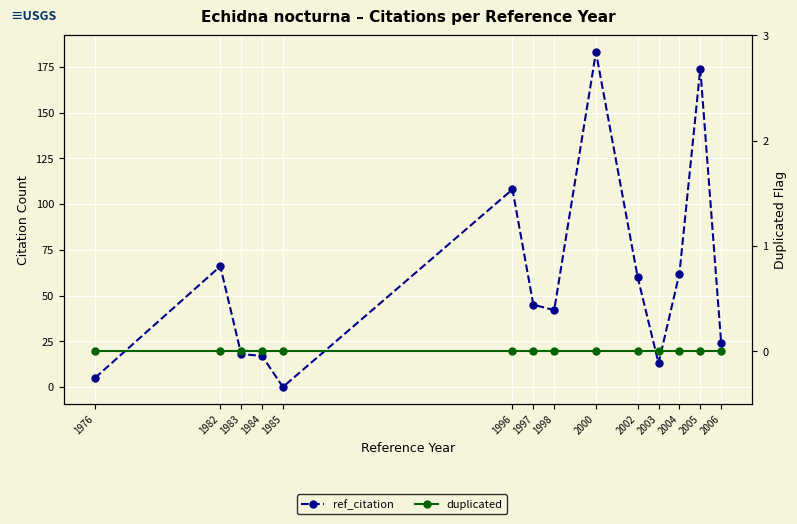

Is the value of duplicated at 2005 greater than the value of ref_citation at 2005?

No